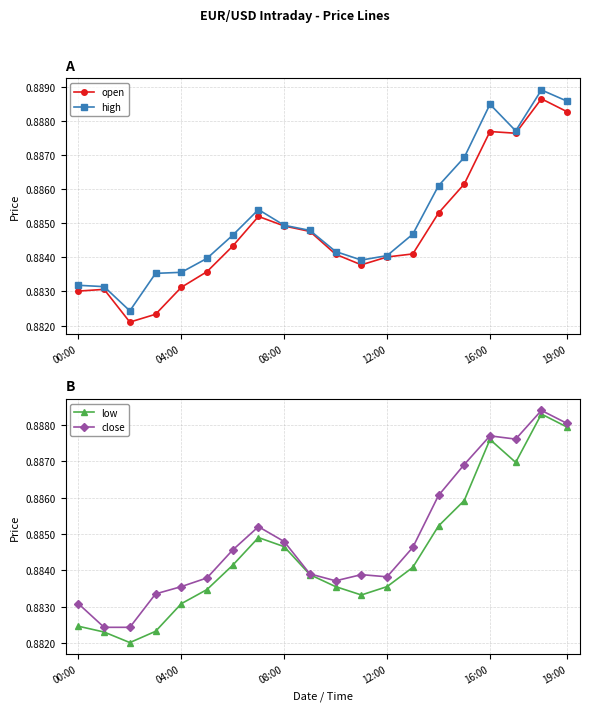

What is the minimum value for high?

0.9